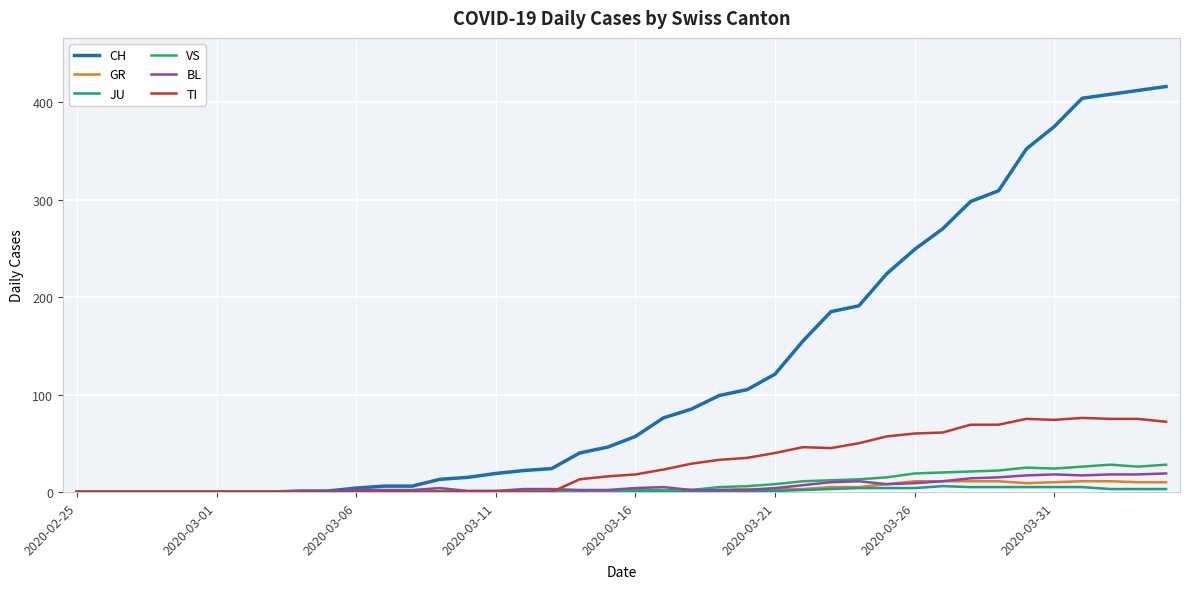

Which series has the largest range (max minus min)?

CH